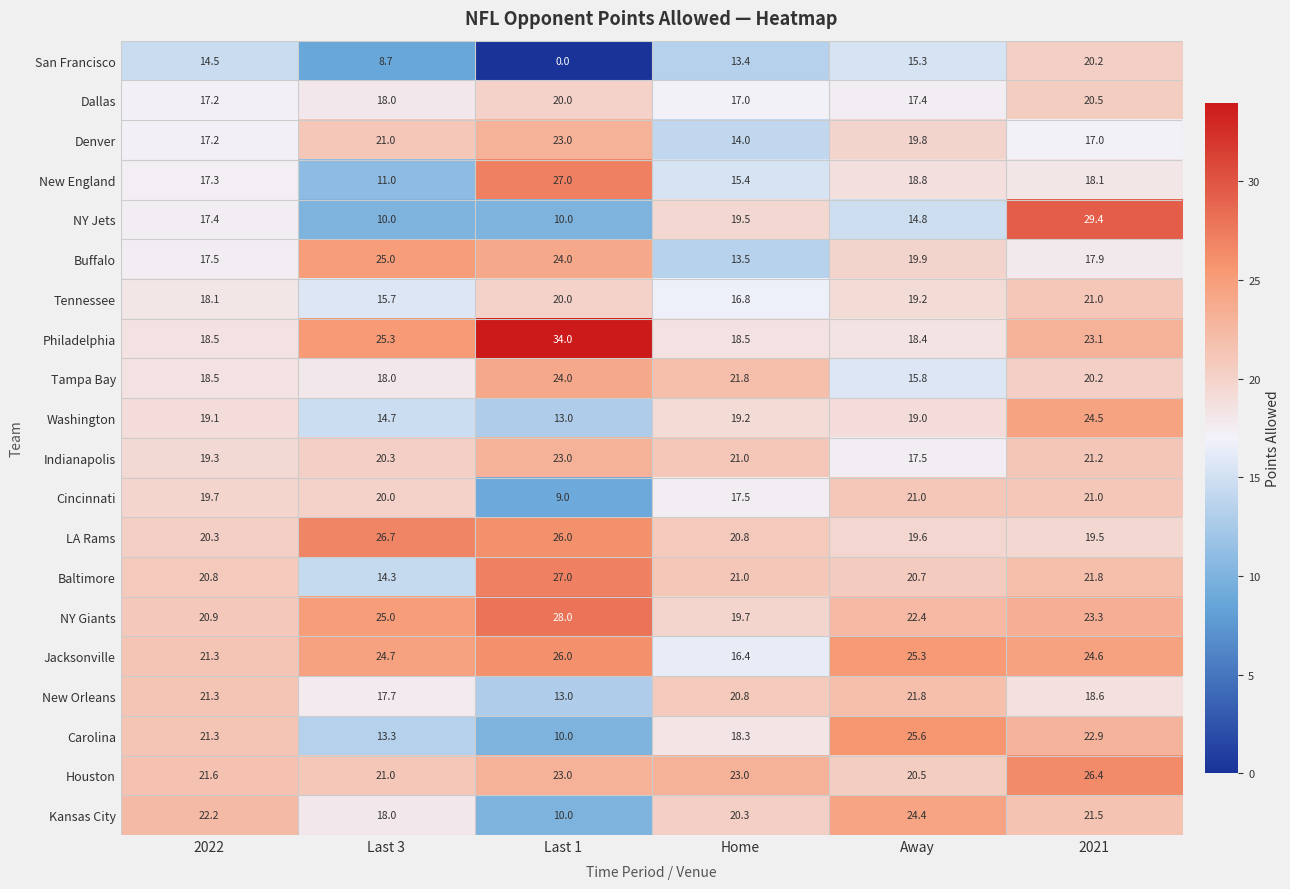

What is the difference between the highest and lowest values at Last 1?

34.0